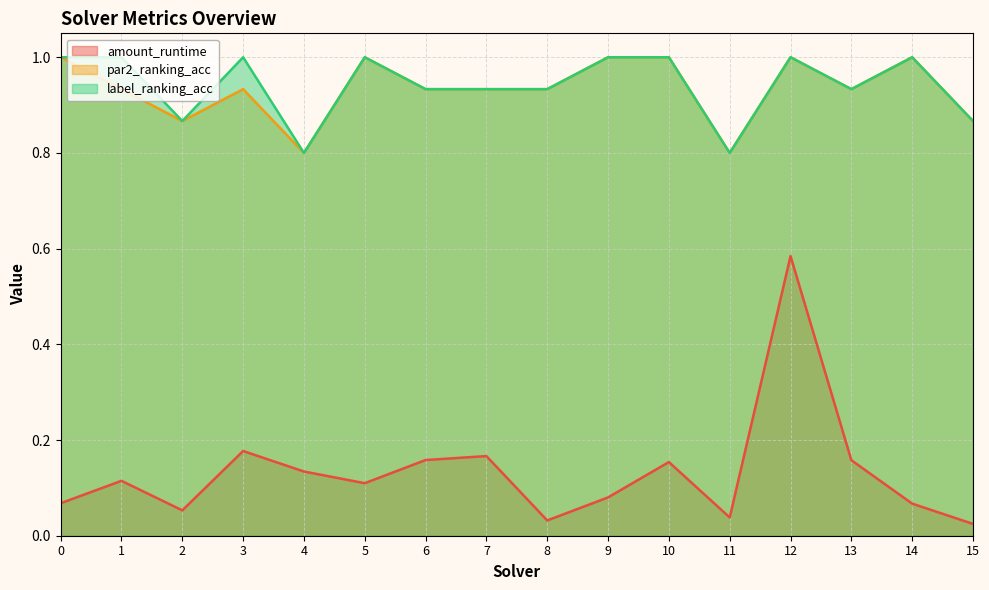

True or false: par2_ranking_acc and label_ranking_acc intersect in this chart.

False